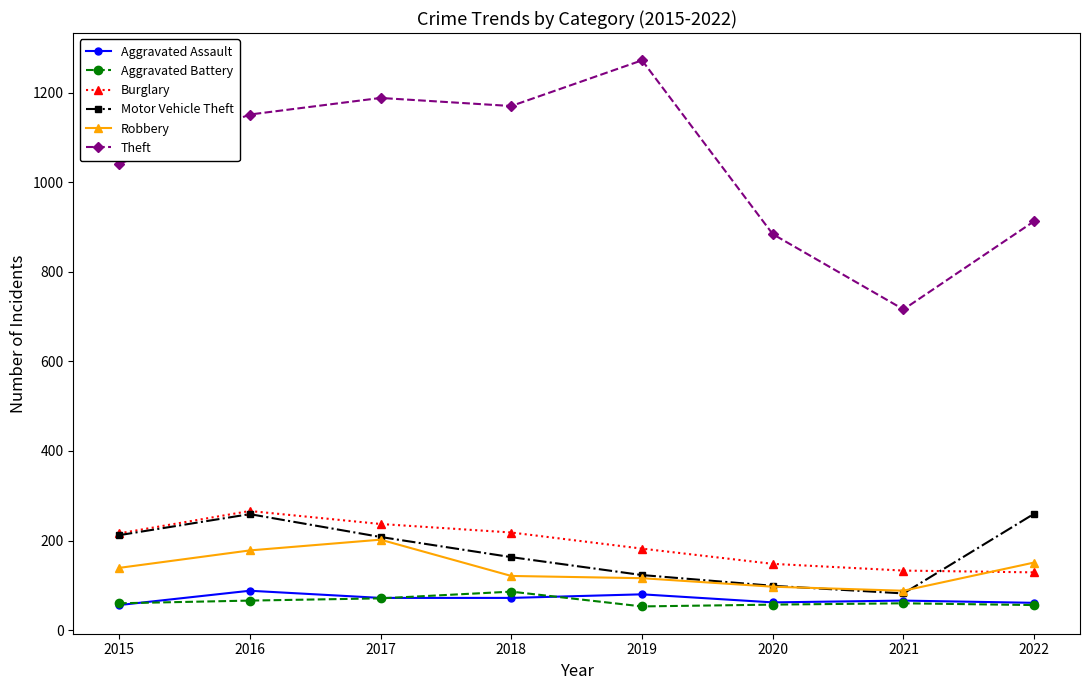

What is the sum of the Motor Vehicle Theft values at 2016 and 2020?

358